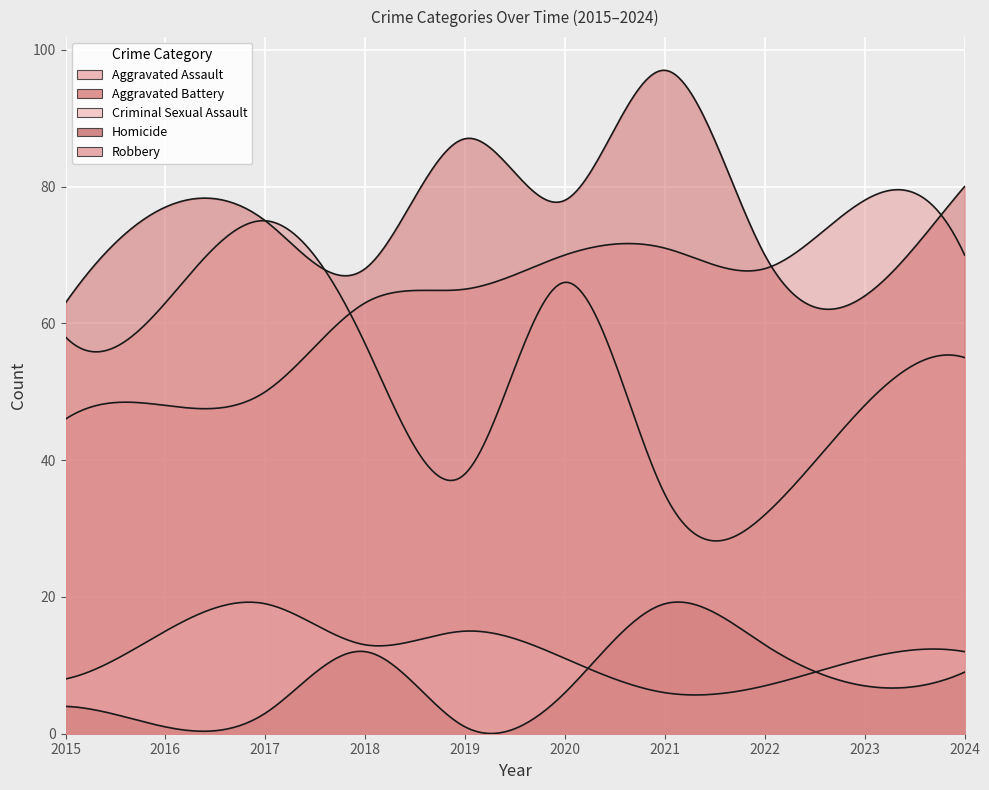

Which series has the largest range (max minus min)?

Robbery